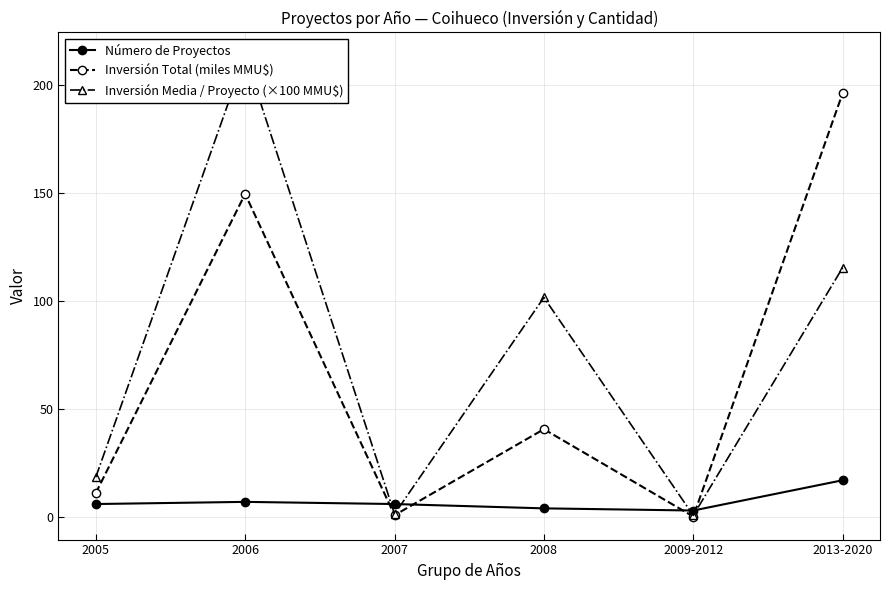

Which category has the highest value across all series?

2006